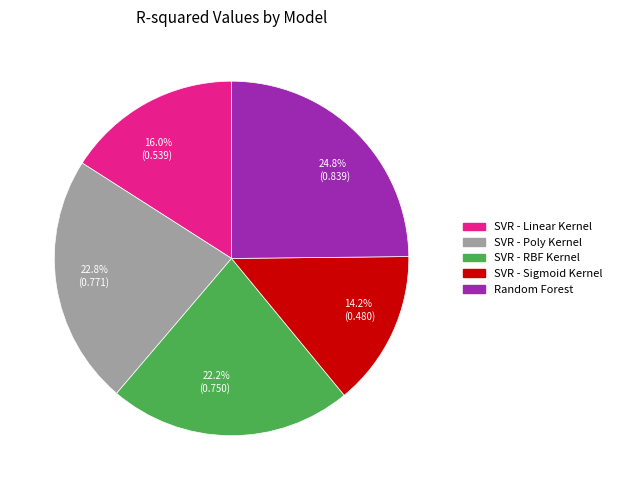

To the nearest percent, what percentage of the pie is SVR - Sigmoid Kernel?

14%